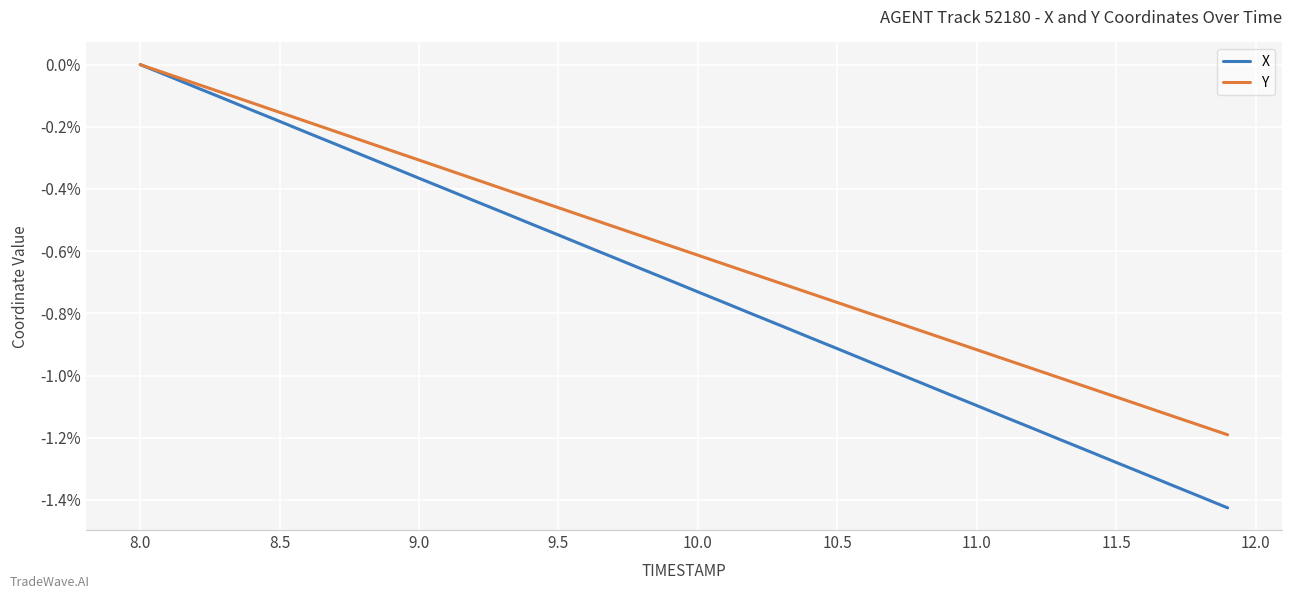

Which series has the largest range (max minus min)?

X